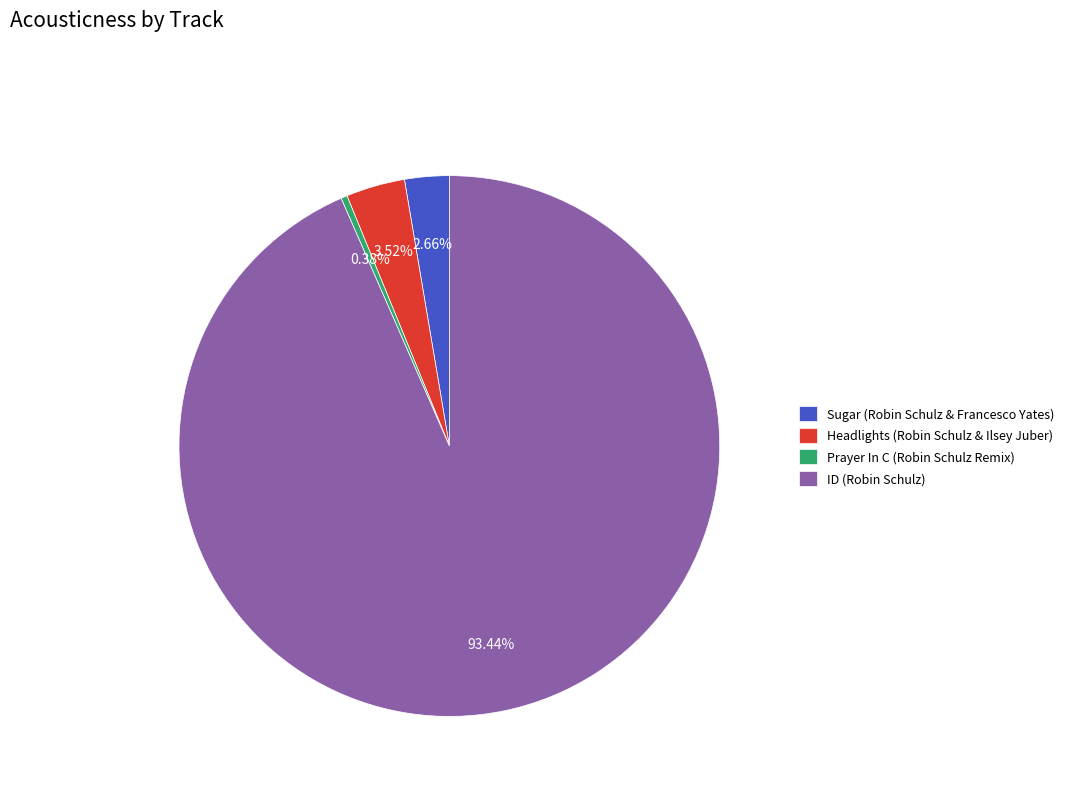

Count the number of slices in the pie.

4